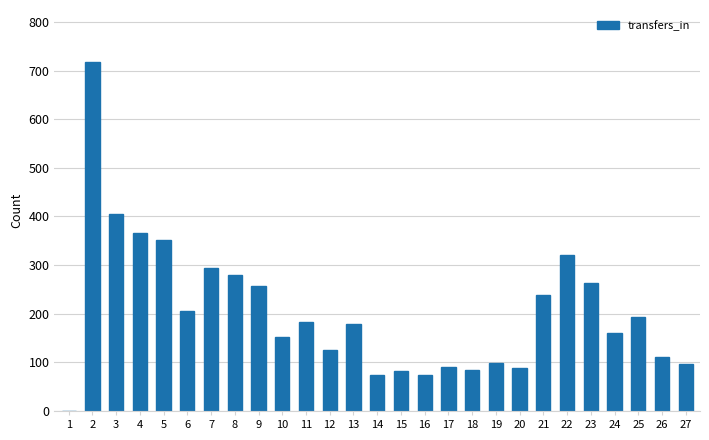

Which has a higher value, 25 or 16?

25